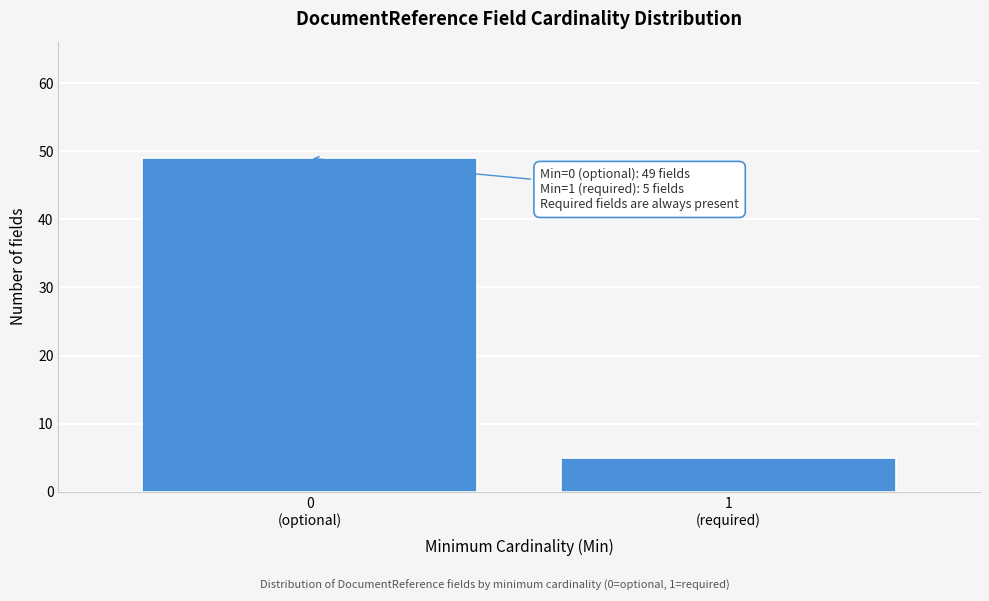

Reading left to right, what are all the values shown in this chart?

49	5